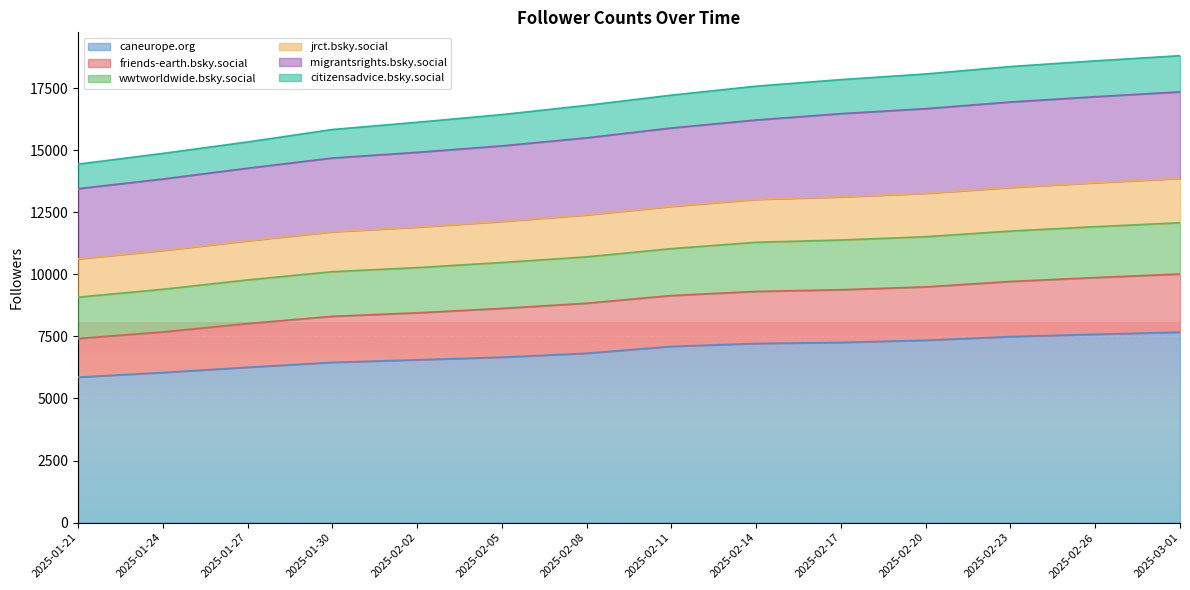

List the labels in order of citizensadvice.bsky.social value, smallest first.

2025-01-21, 2025-01-24, 2025-01-27, 2025-01-30, 2025-02-02, 2025-02-05, 2025-02-08, 2025-02-11, 2025-02-14, 2025-02-17, 2025-02-20, 2025-02-23, 2025-02-26, 2025-03-01